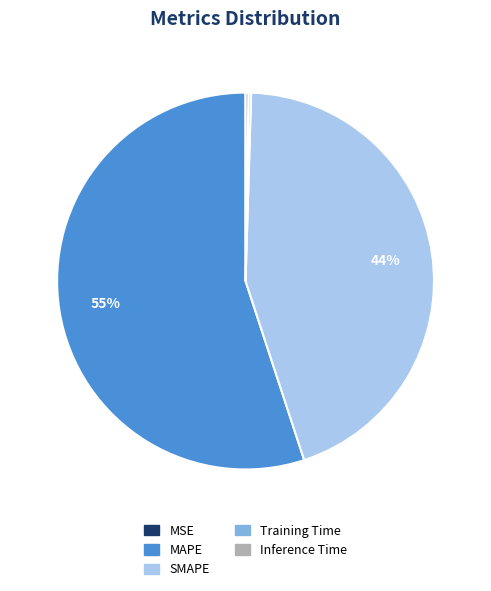

Which slice represents more than half of the pie?

MAPE